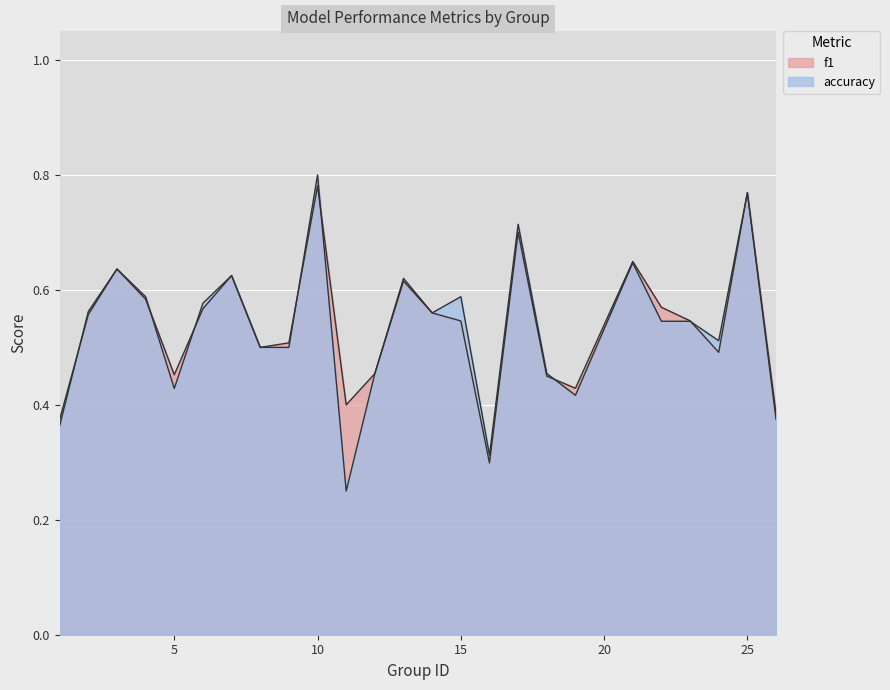

Where is the first local minimum for f1?

5